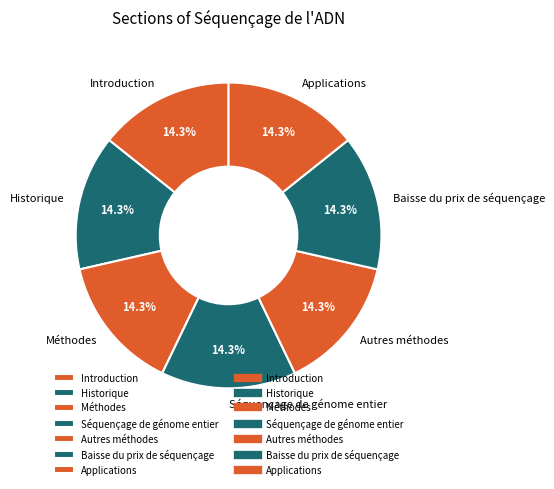

Approximately how many times larger is the value at Baisse du prix de séquençage compared to Introduction?

1.0